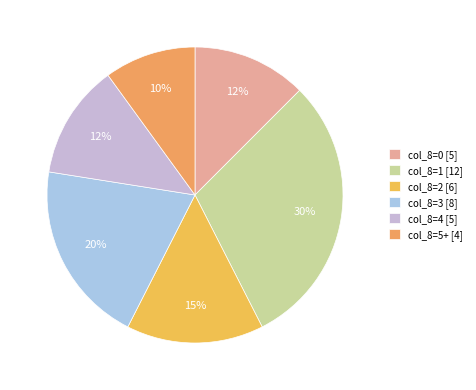

Which category has the biggest portion of the pie?

col_8=1 [12]